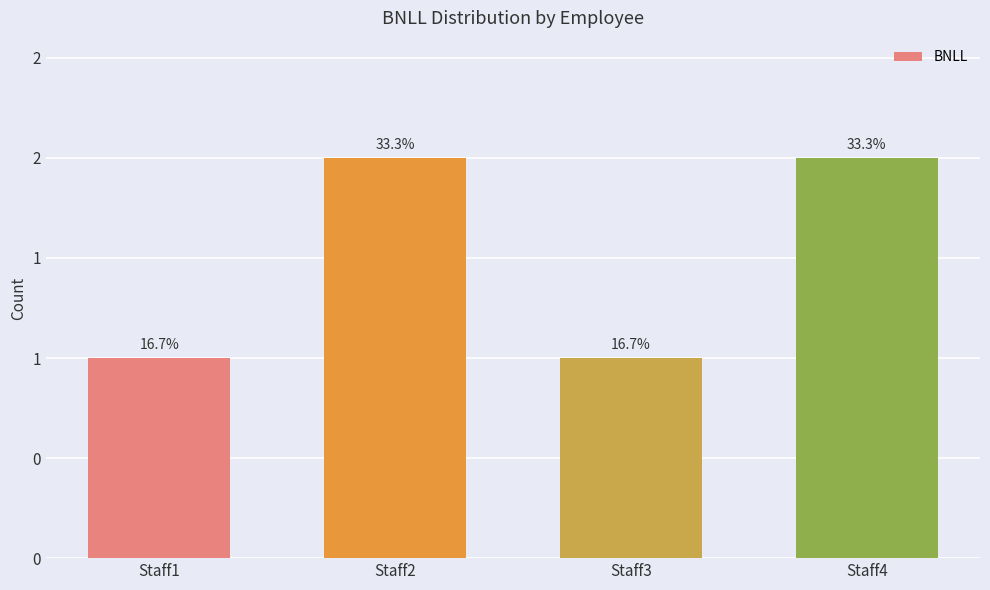

What is the approximate value at Staff3?

1